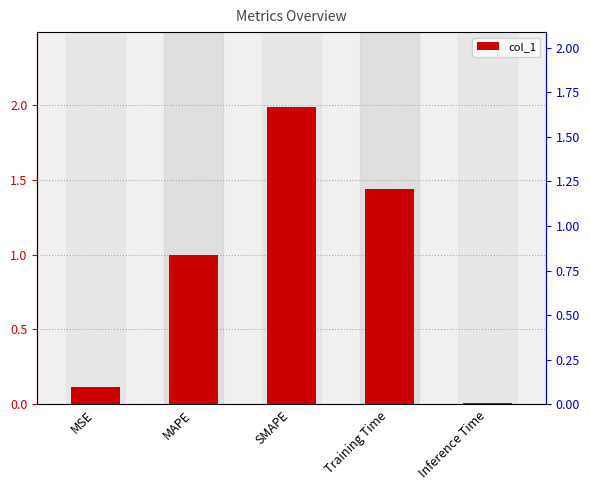

Which label corresponds to the largest value in the chart?

SMAPE